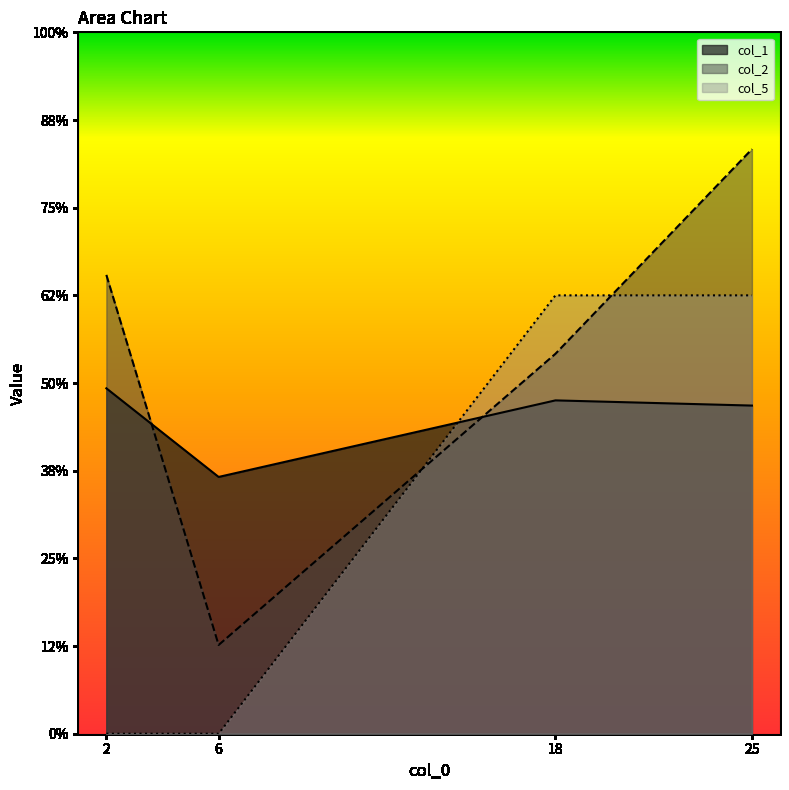

Where is col_2 nearest to the value 0?

6